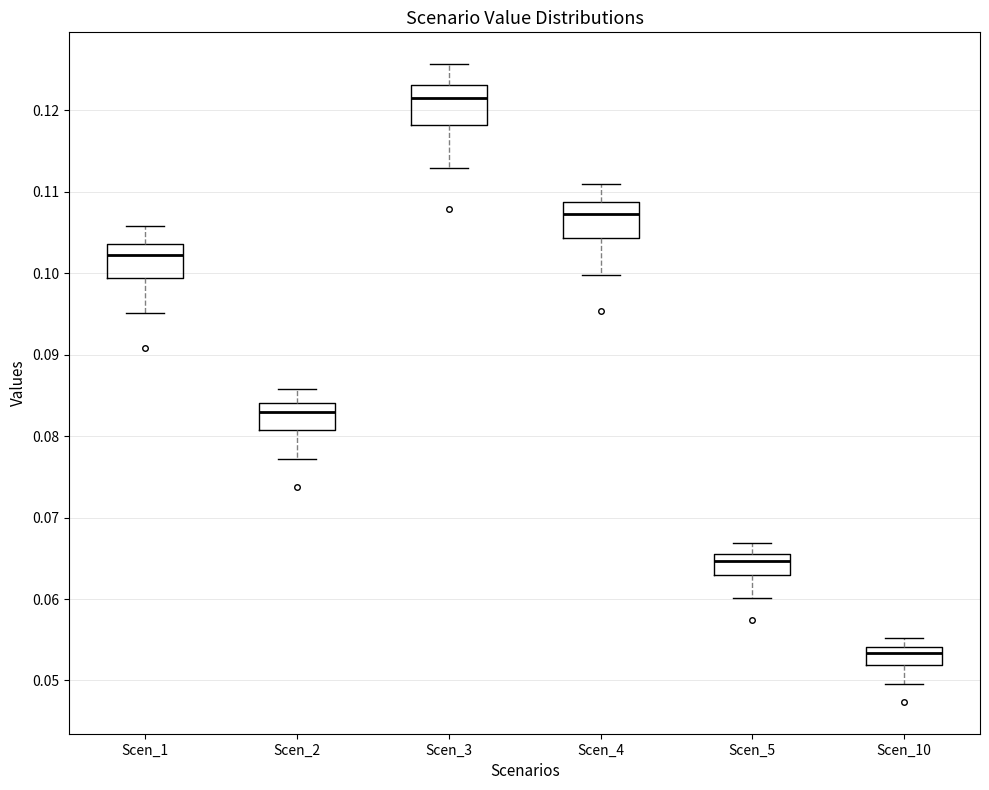

Reading left to right, transcribe this box plot: for each box, give where its median line is, the range the box spans, and where its two whiskers end, as read against the y-axis. The values are not printed on the chart, so give them approximately, as read against the axis.

Scen_1: median 0.102, box 0.099 to 0.104, whiskers 0.095 to 0.106
Scen_2: median 0.083, box 0.081 to 0.084, whiskers 0.077 to 0.086
Scen_3: median 0.121, box 0.118 to 0.123, whiskers 0.113 to 0.126
Scen_4: median 0.107, box 0.104 to 0.109, whiskers 0.100 to 0.111
Scen_5: median 0.065, box 0.063 to 0.066, whiskers 0.060 to 0.067
Scen_10: median 0.053, box 0.052 to 0.054, whiskers 0.050 to 0.055